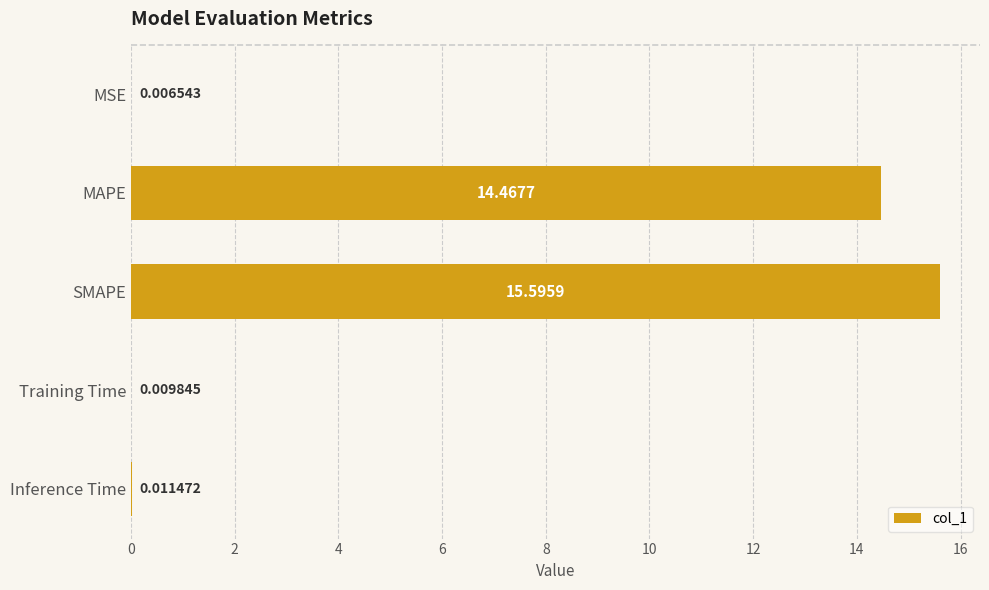

What is the sum of all values?

30.1